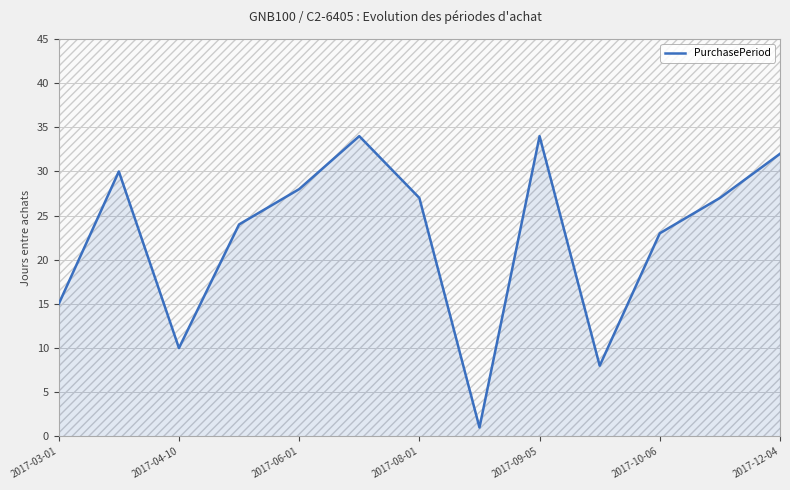

Reading right to left, what are all the values shown in this chart?

32	27	23	8	34	1	27	34	28	24	10	30	15